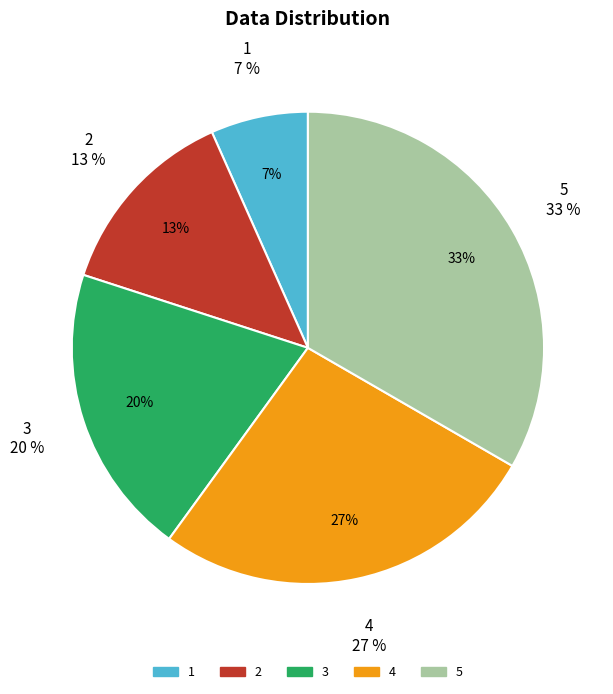

How many segments does this pie chart have?

5